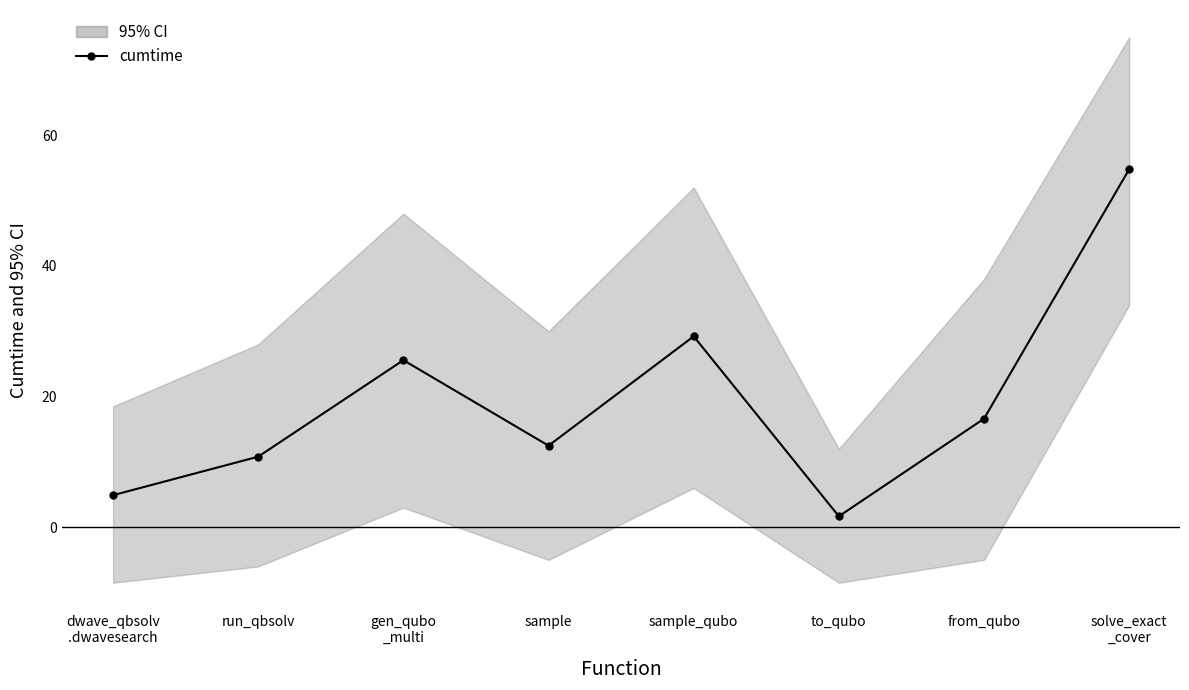

Read the value at solve_exact
_cover.

54.8